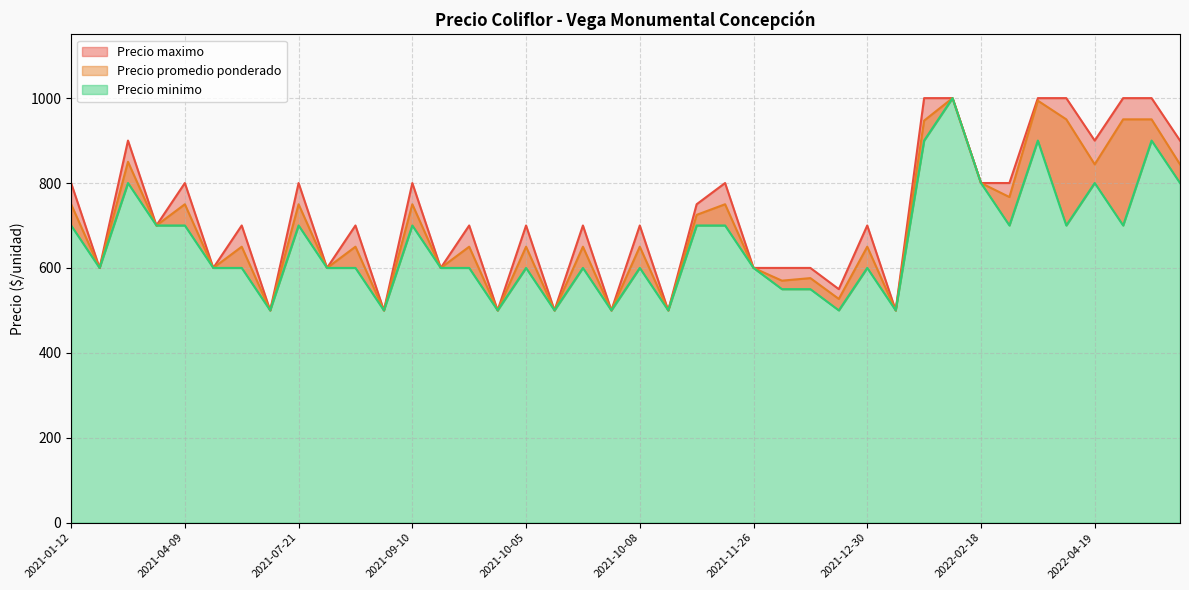

In Precio promedio ponderado, how many points are higher than both neighbors (excluding endpoints)?

14